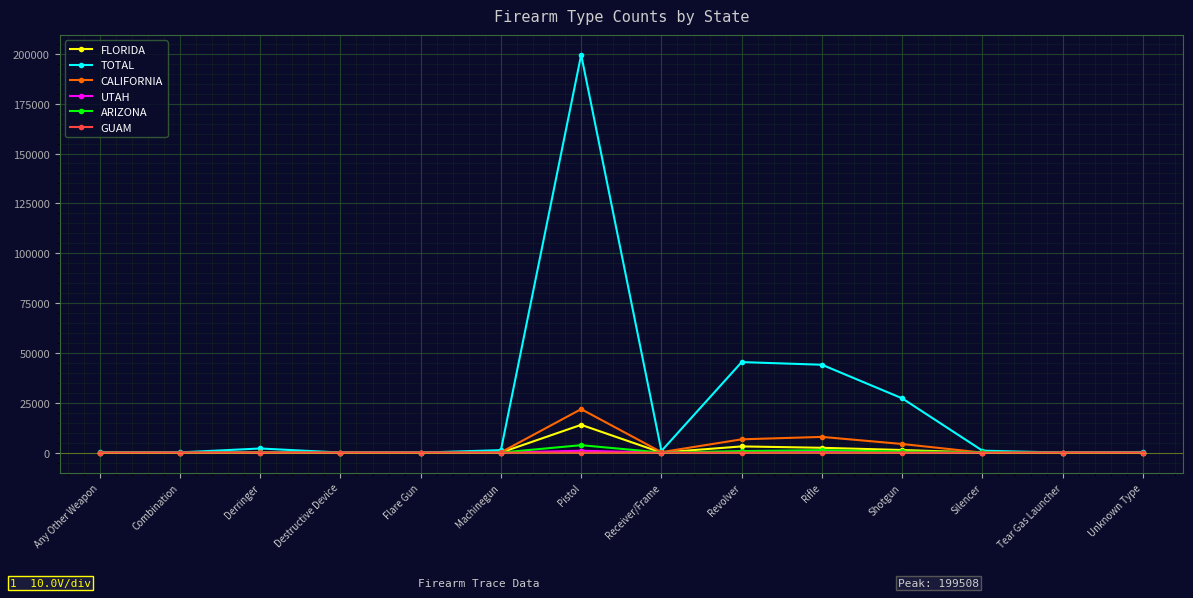

In CALIFORNIA, how many points are higher than both neighbors (excluding endpoints)?

3